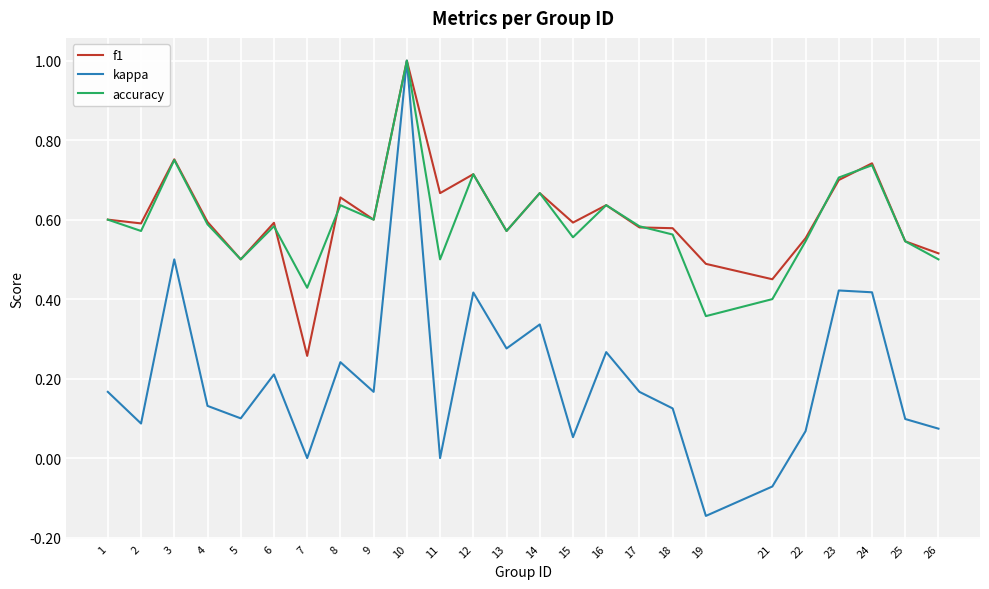

At how many categories does at least one series exceed 0?

25